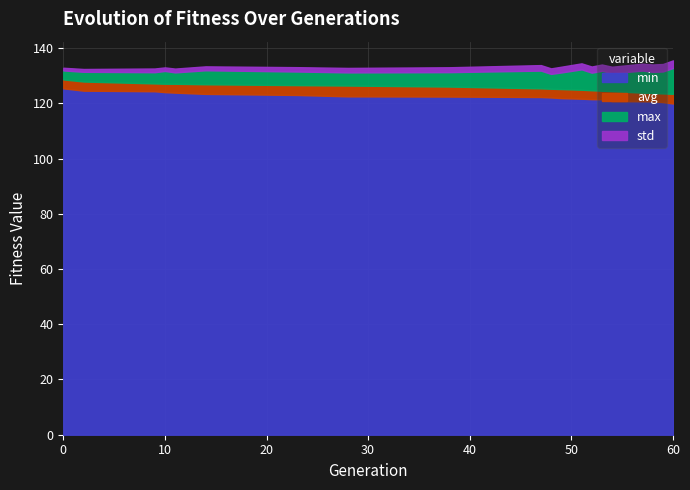

True or false: avg has a value of 127.1 at 11.

True